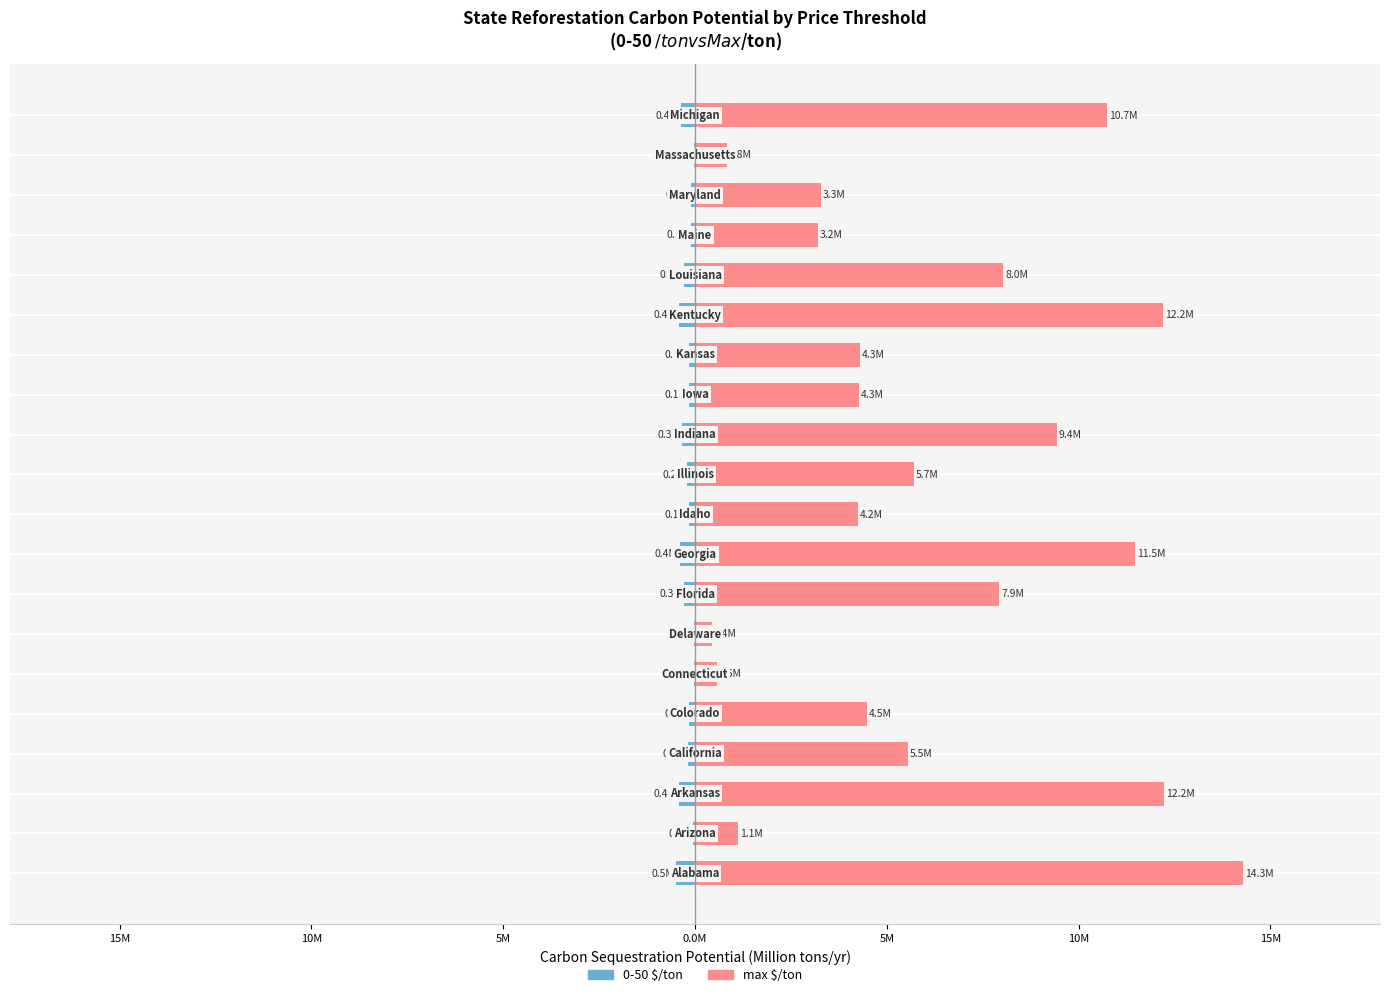

Reading left to right, extract all data points from this chart.

0-50 $/ton: -0.5	-0.0	-0.4	-0.2	-0.2	-0.0	-0.0	-0.3	-0.4	-0.1	-0.2	-0.3	-0.1	-0.2	-0.4	-0.3	-0.1	-0.1	-0.0	-0.4
max $/ton: 14.3	1.1	12.2	5.5	4.5	0.6	0.4	7.9	11.5	4.2	5.7	9.4	4.3	4.3	12.2	8.0	3.2	3.3	0.8	10.7